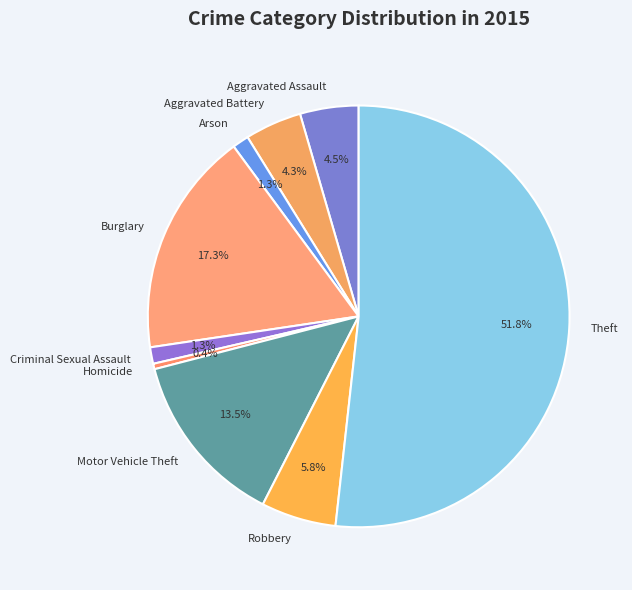

Is the sum of Homicide and Burglary greater than half?

No